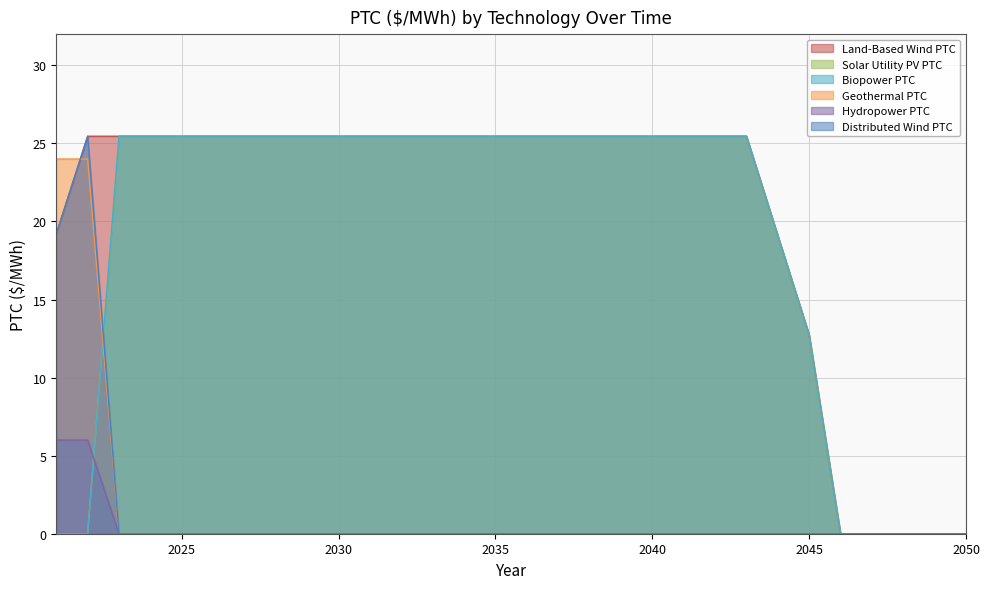

True or false: Solar Utility PV PTC has a value of 45.6 at 2040.

False